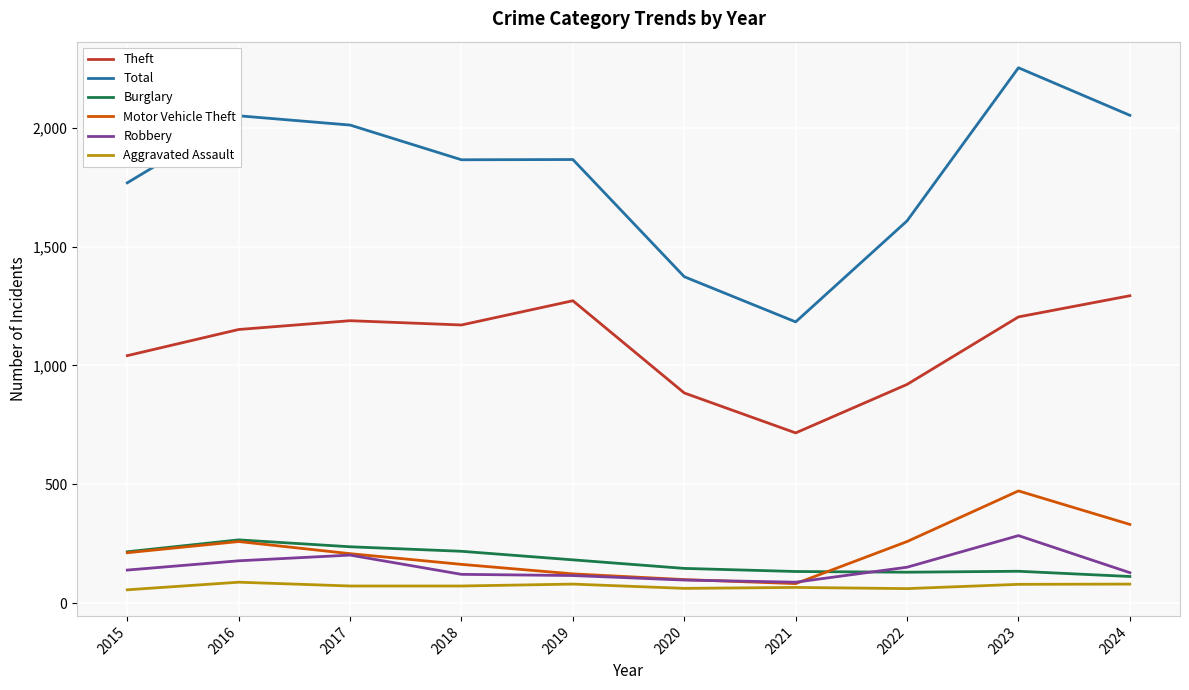

What is the sum of all Burglary values?

1774